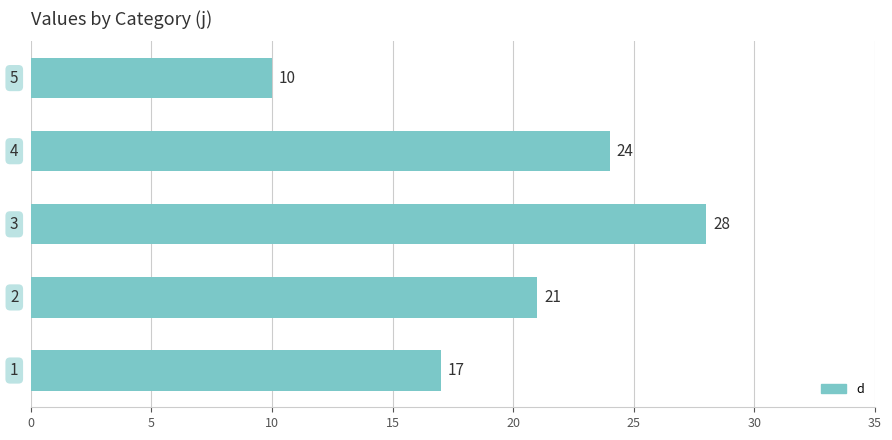

Count the values in the range 17 to 24.

3